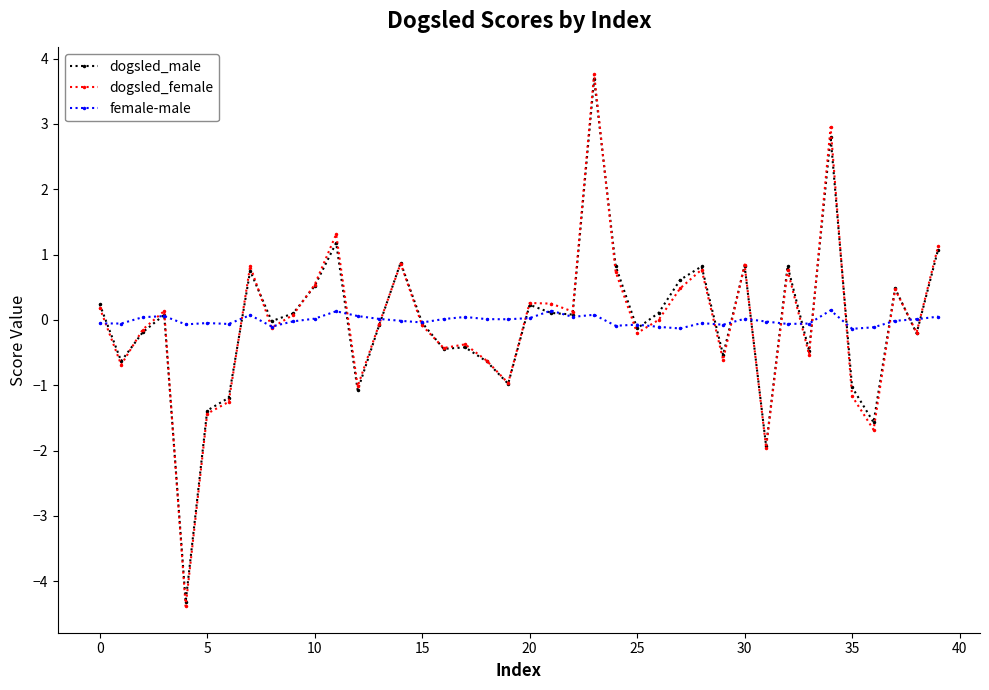

What is the maximum value for dogsled_male?

3.7